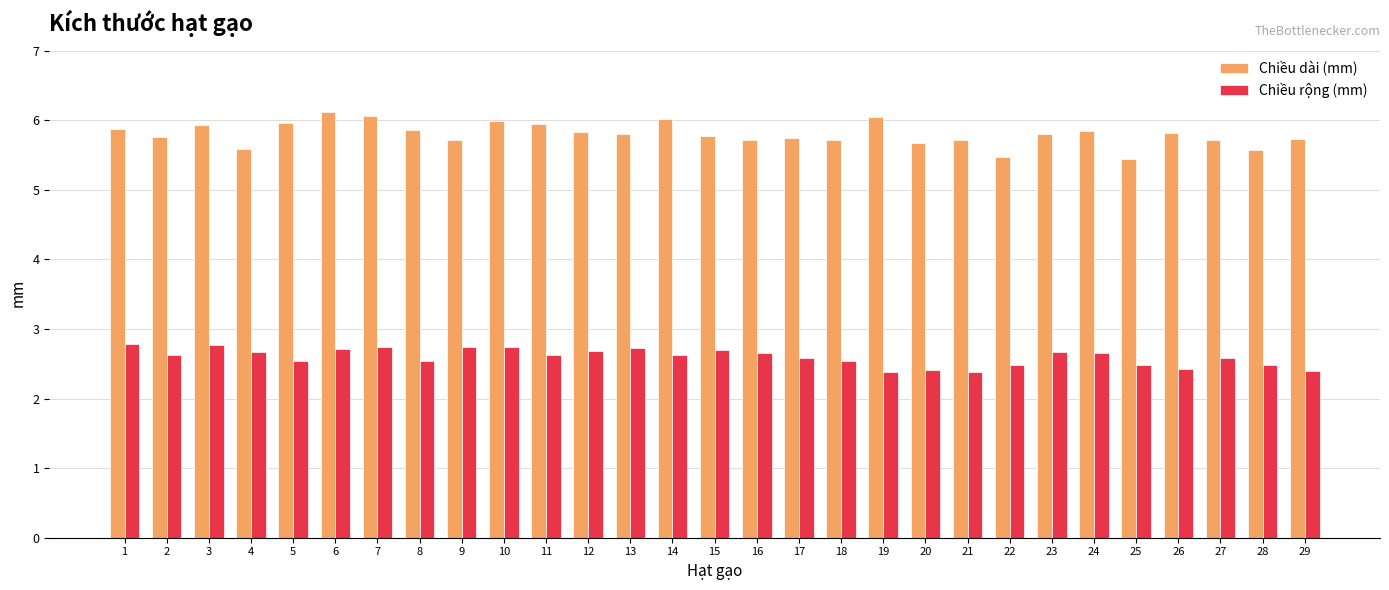

True or false: Chiều rộng (mm) has a value of 2.5 at 28.

True